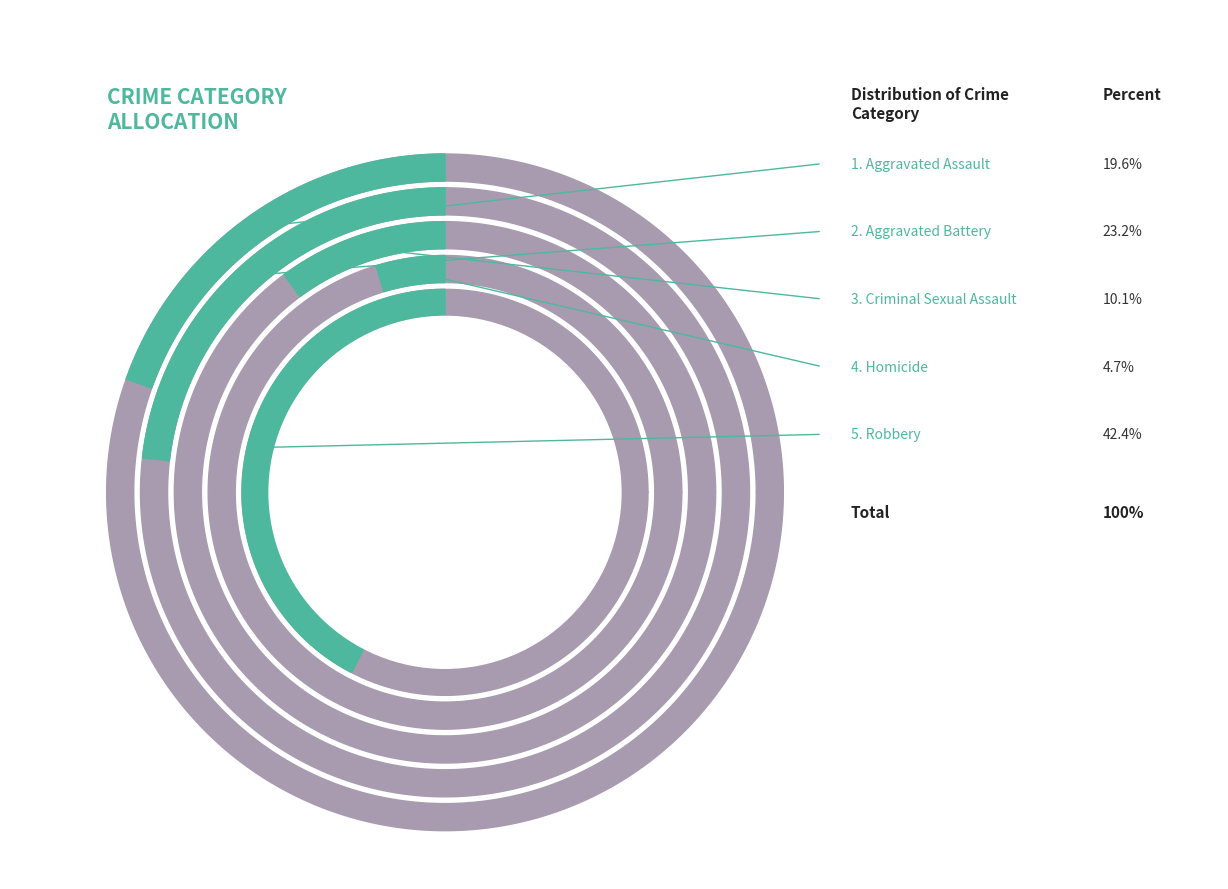

What percentage do Criminal Sexual Assault and Robbery together represent?

52.5%